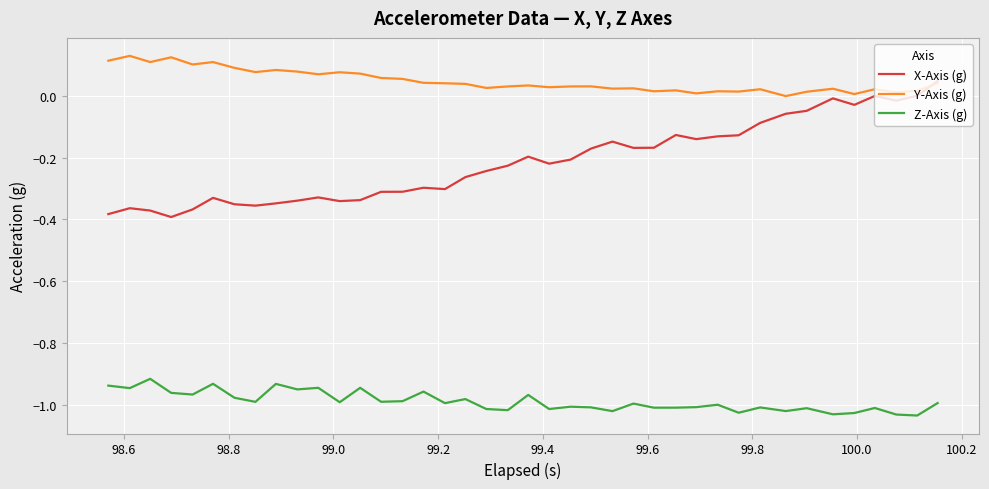

Which series has the largest total across all categories?

Y-Axis (g)